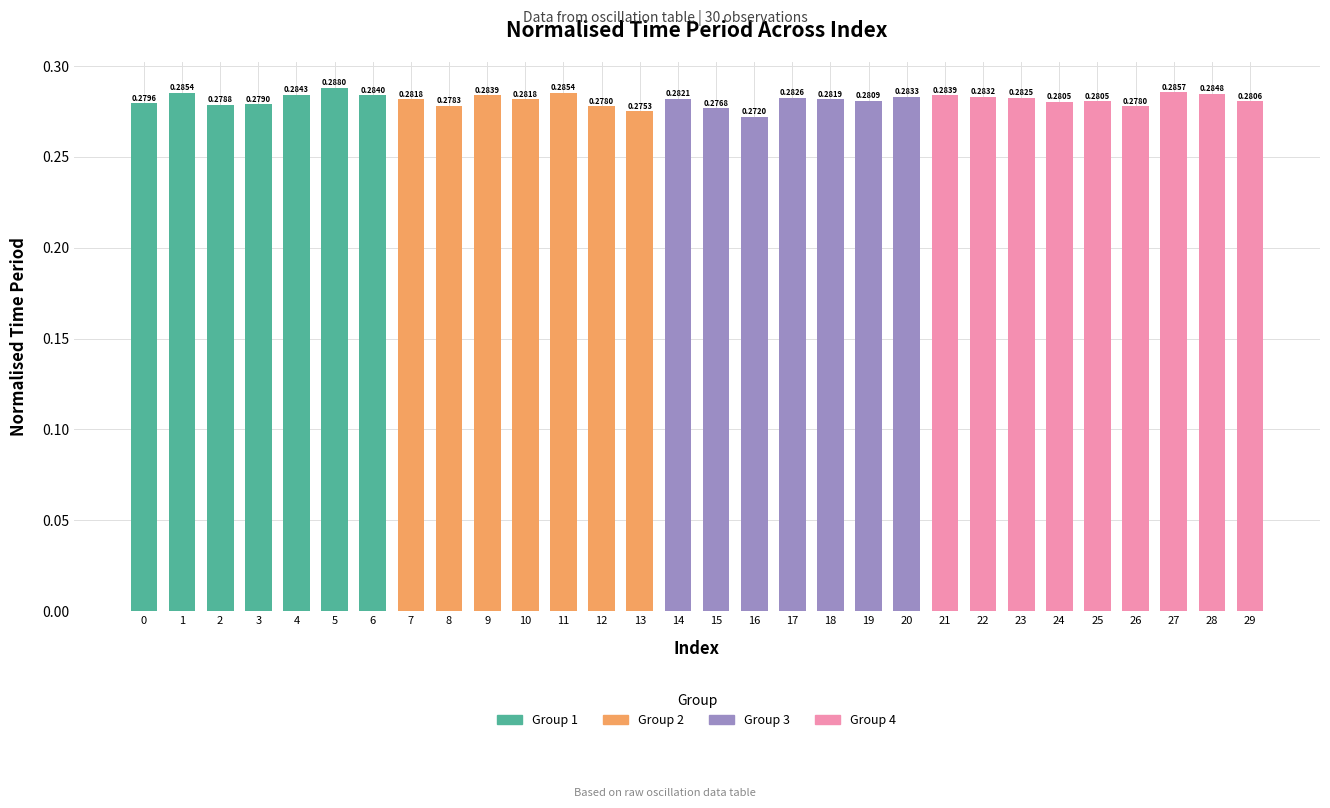

What is the value of the 12th bar from the left?

0.3